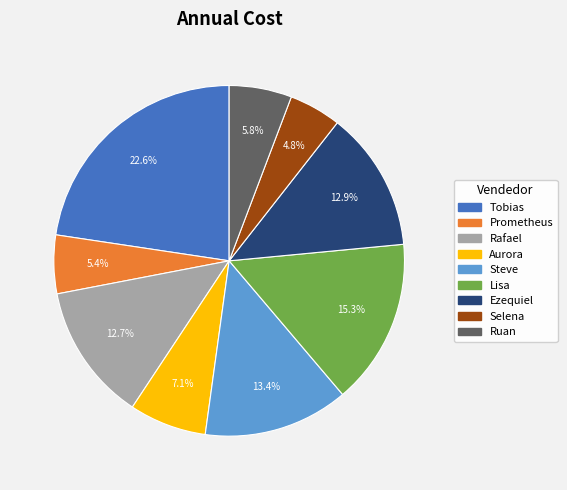

Is Rafael the majority of the pie?

No